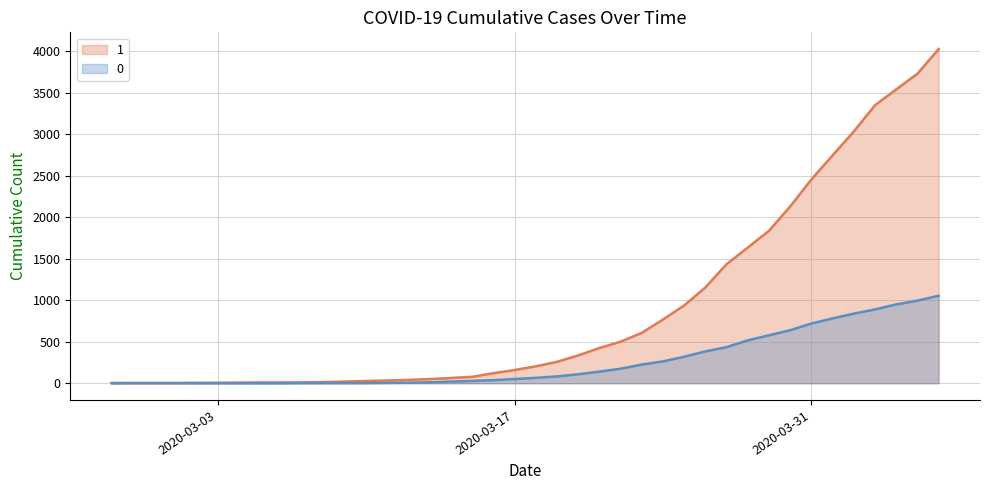

List the series in order of their overall mean, highest first.

1, 0